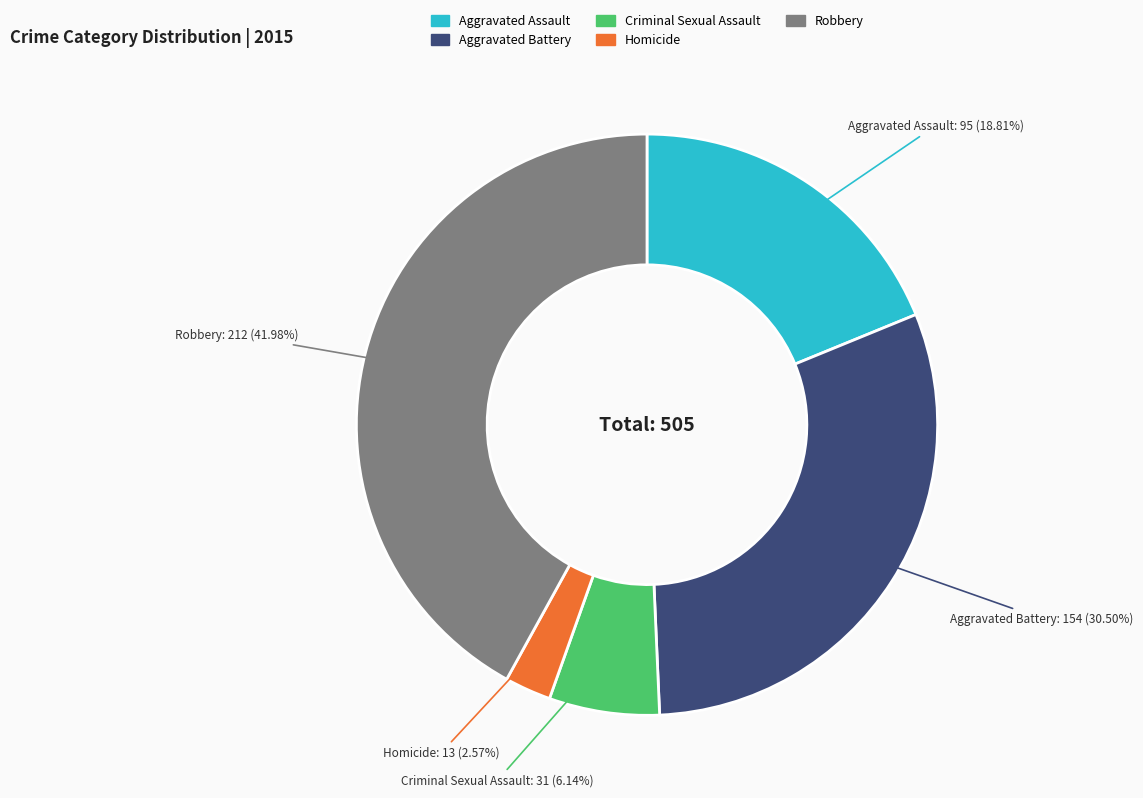

Which slice is the largest?

Robbery